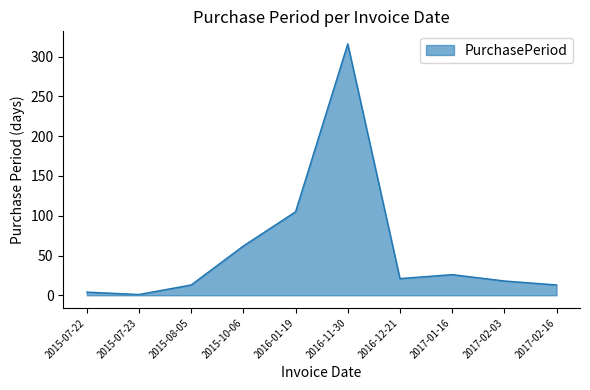

Is it true that the value at 2015-10-06 is 62?

True